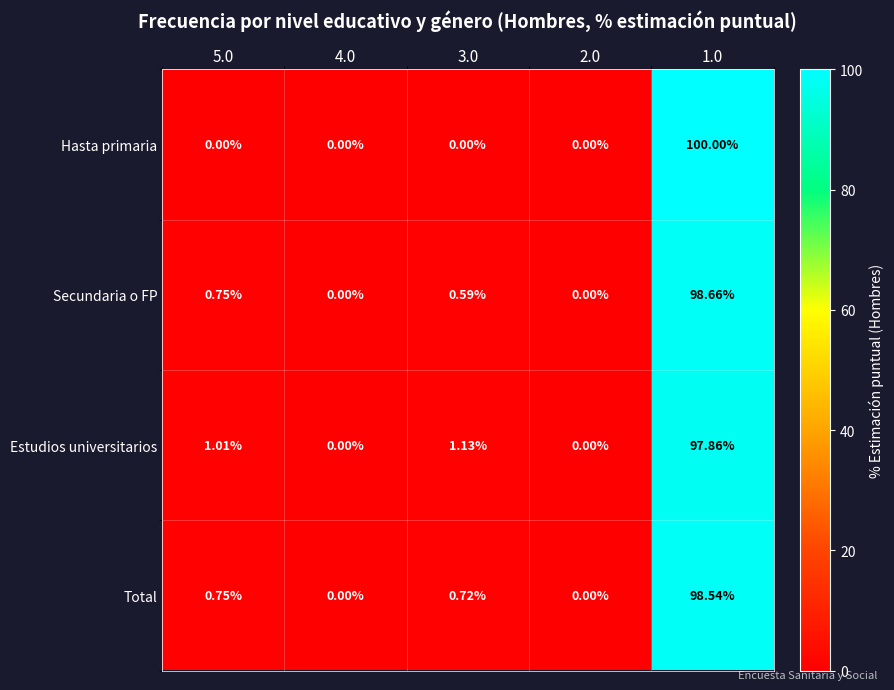

Which series has the largest range (max minus min)?

Hasta primaria